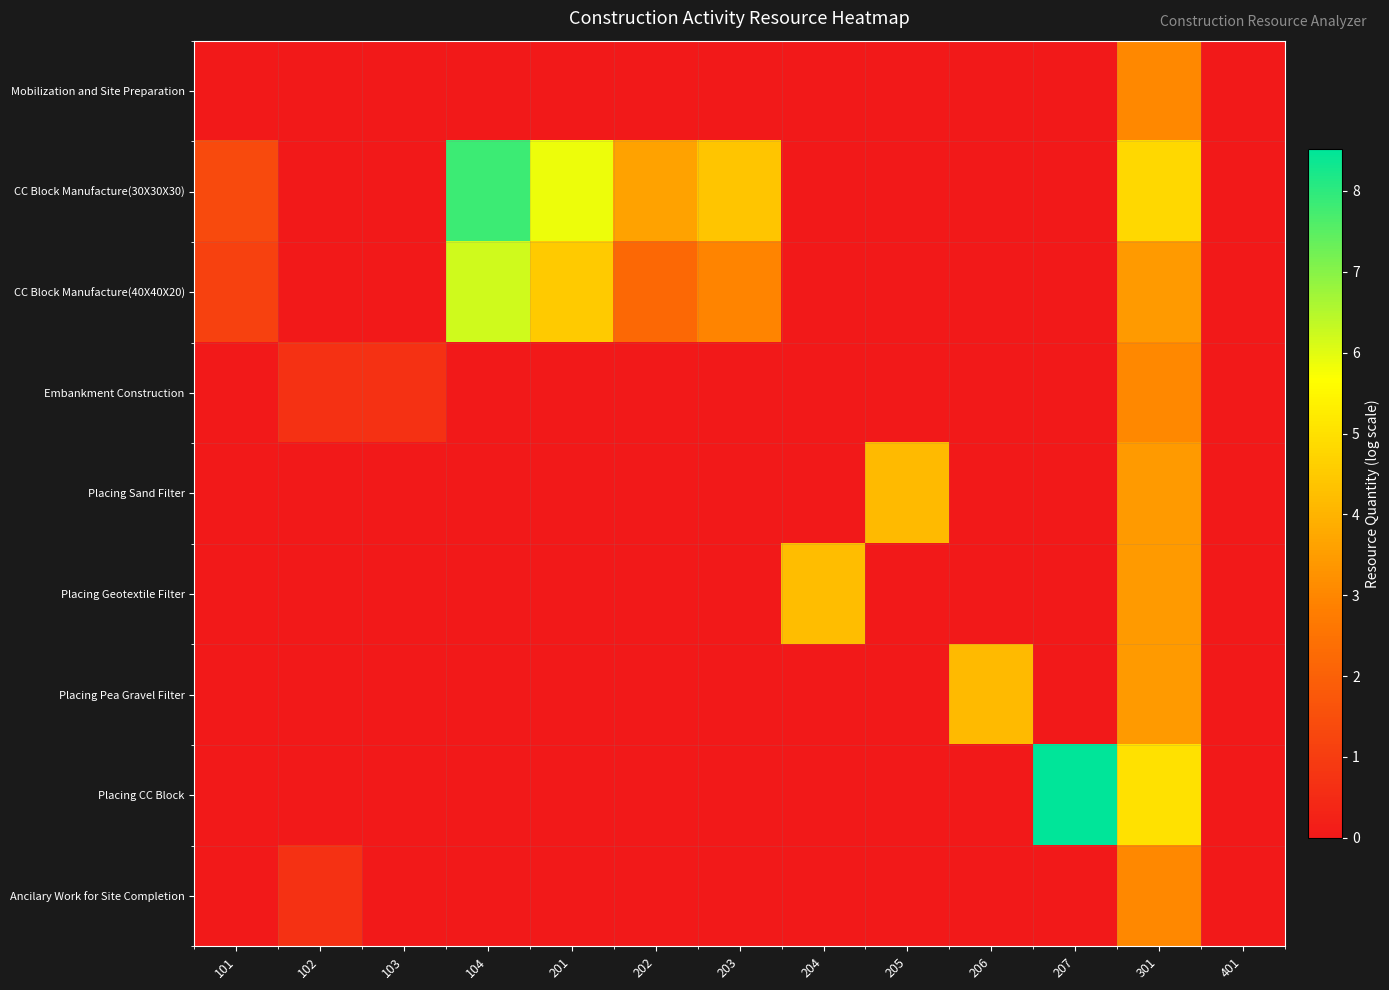

What is the difference between the highest and lowest values at 102?

0.7